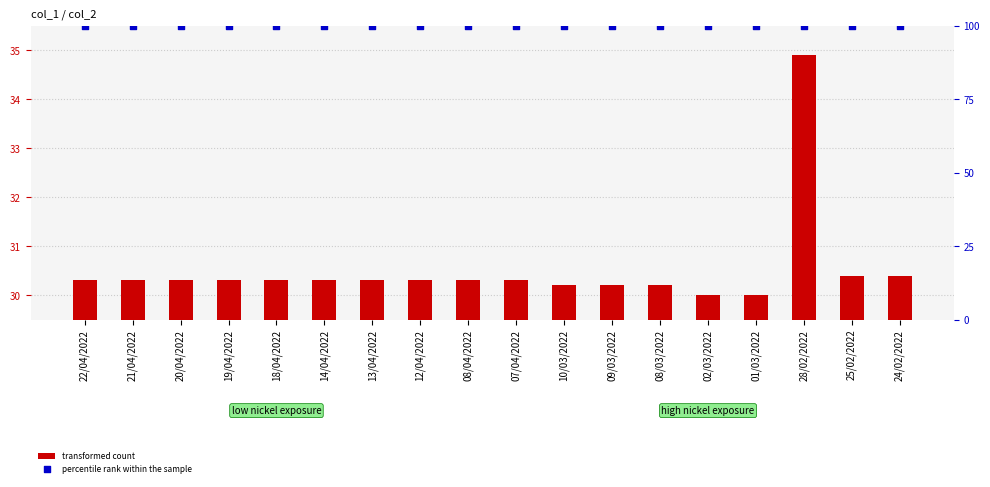

What is the total value across all series at 21/04/2022?

130.3